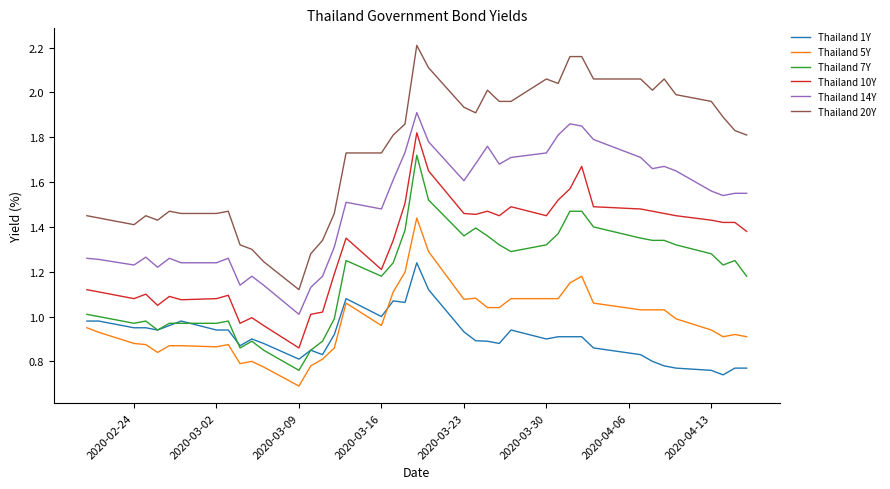

Which series has the largest range (max minus min)?

Thailand 20Y